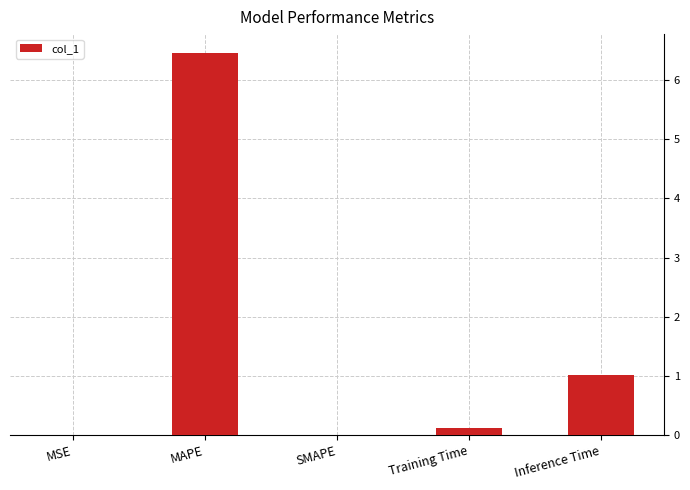

At which label is the value closest to 3?

Inference Time